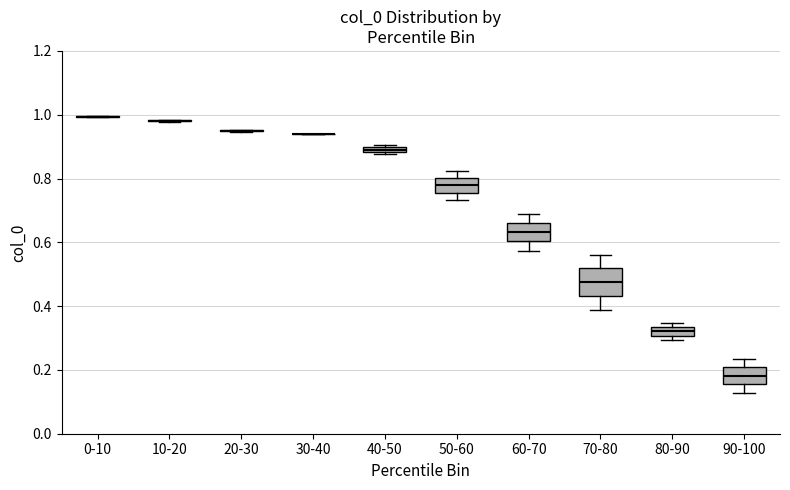

Where is the lower edge of the box for 80-90 on the y-axis? The values are not printed on the chart, so give them approximately, as read against the axis.

0.30